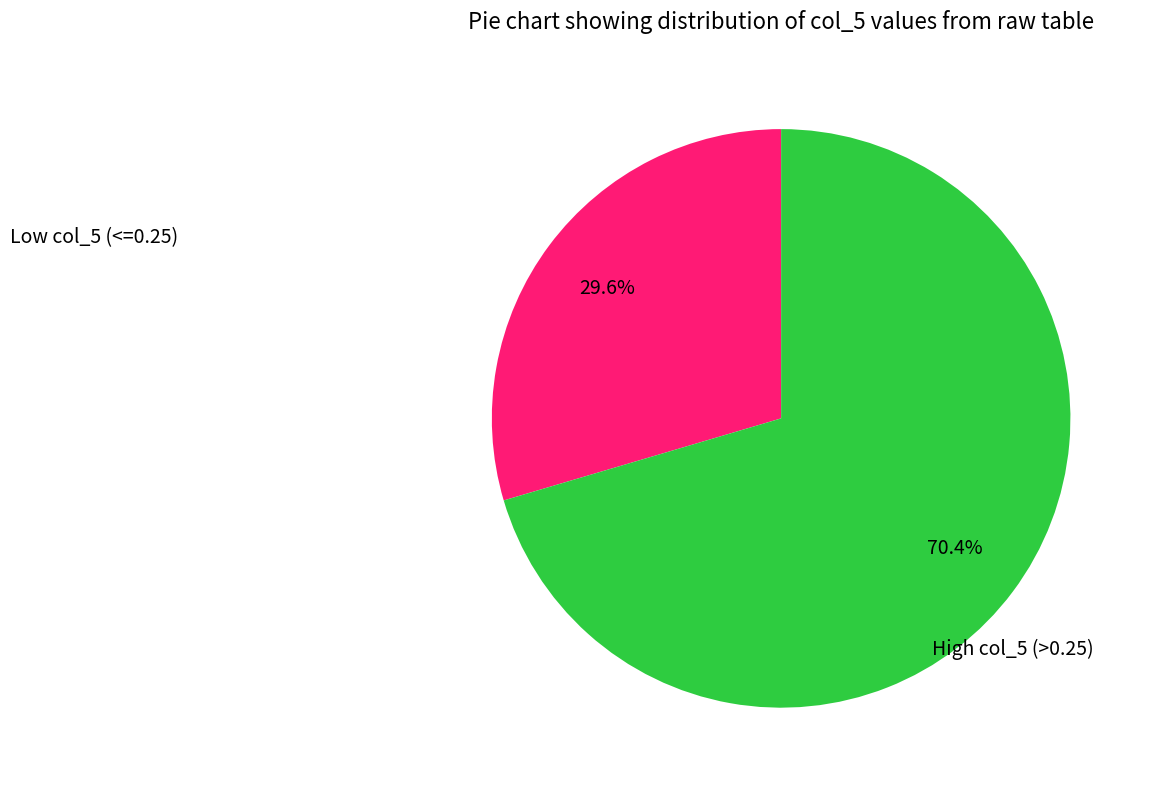

Count the number of slices in the pie.

2